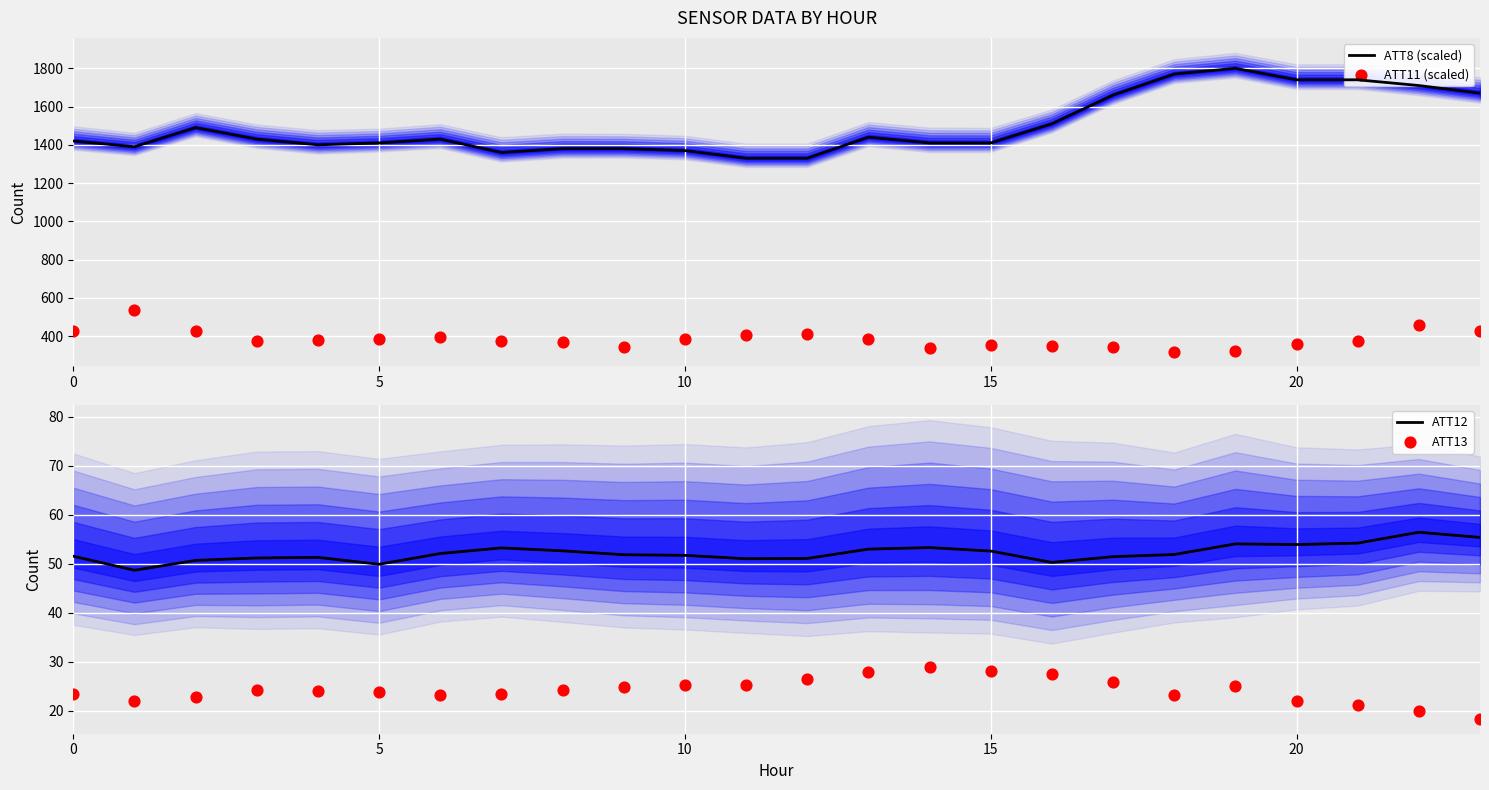

Is the value of ATT8 (scaled) at 10 greater than the value of ATT11 (scaled) at 6?

Yes